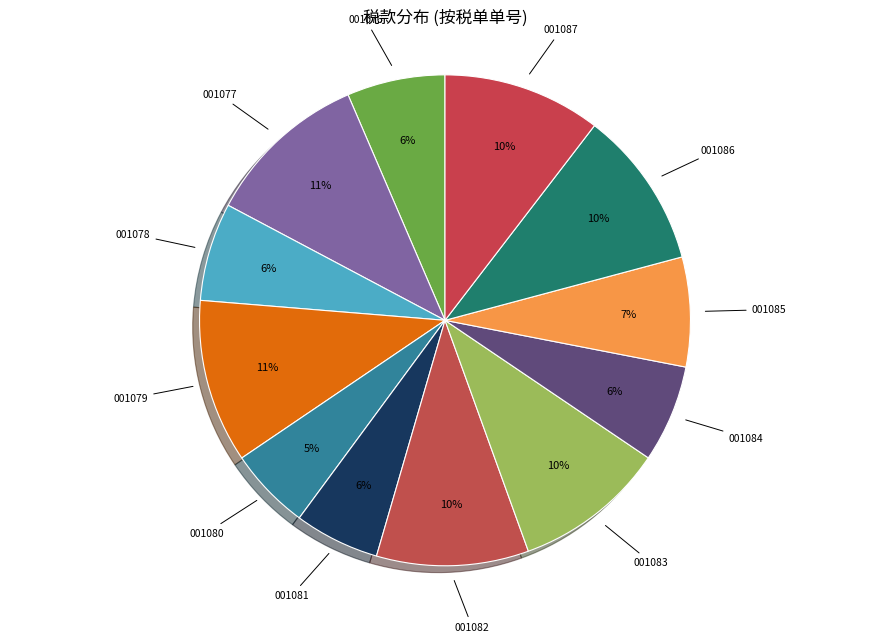

To the nearest percent, what portion does 001083 represent?

10%